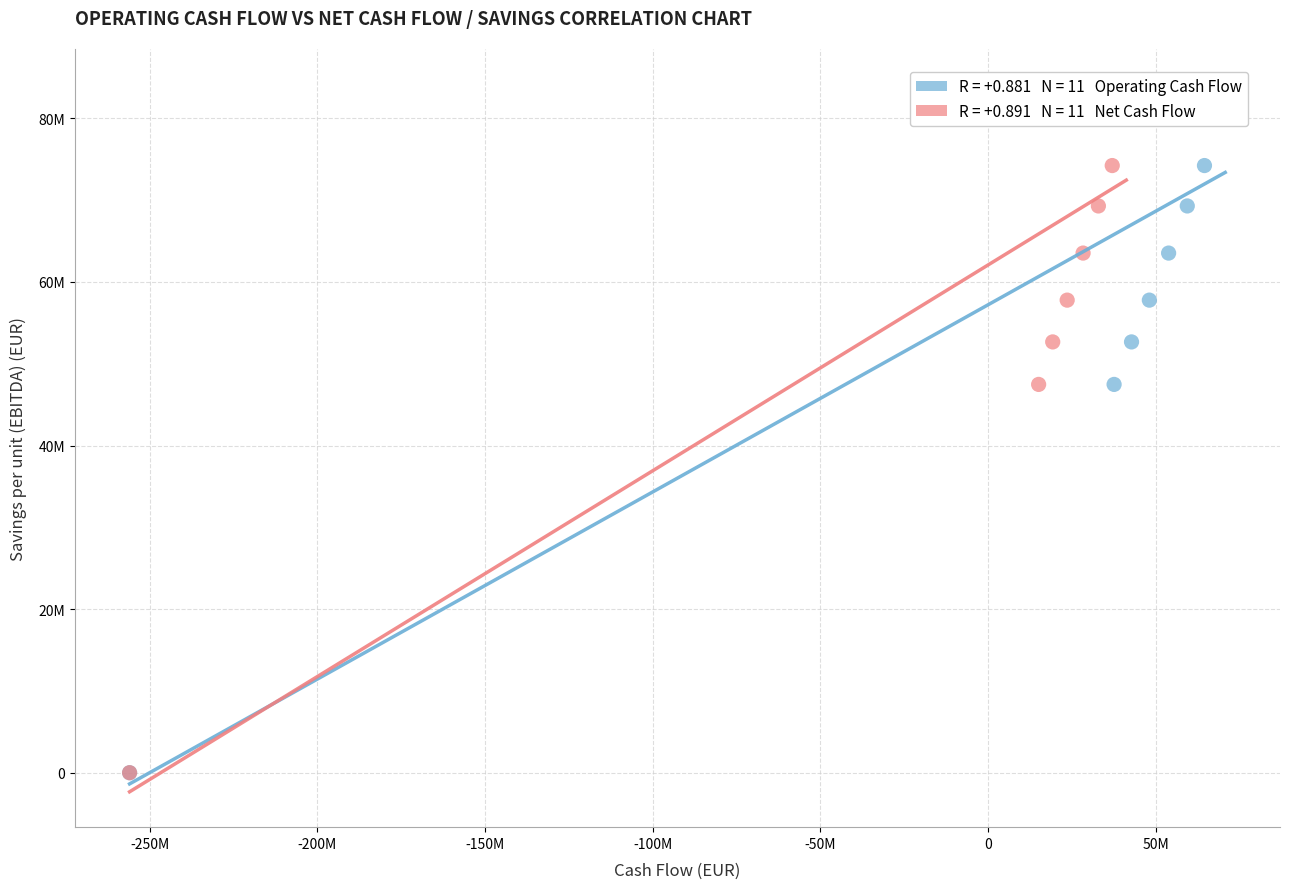

What are all the series names shown in the legend?

Operating Cash Flow, Net Cash Flow